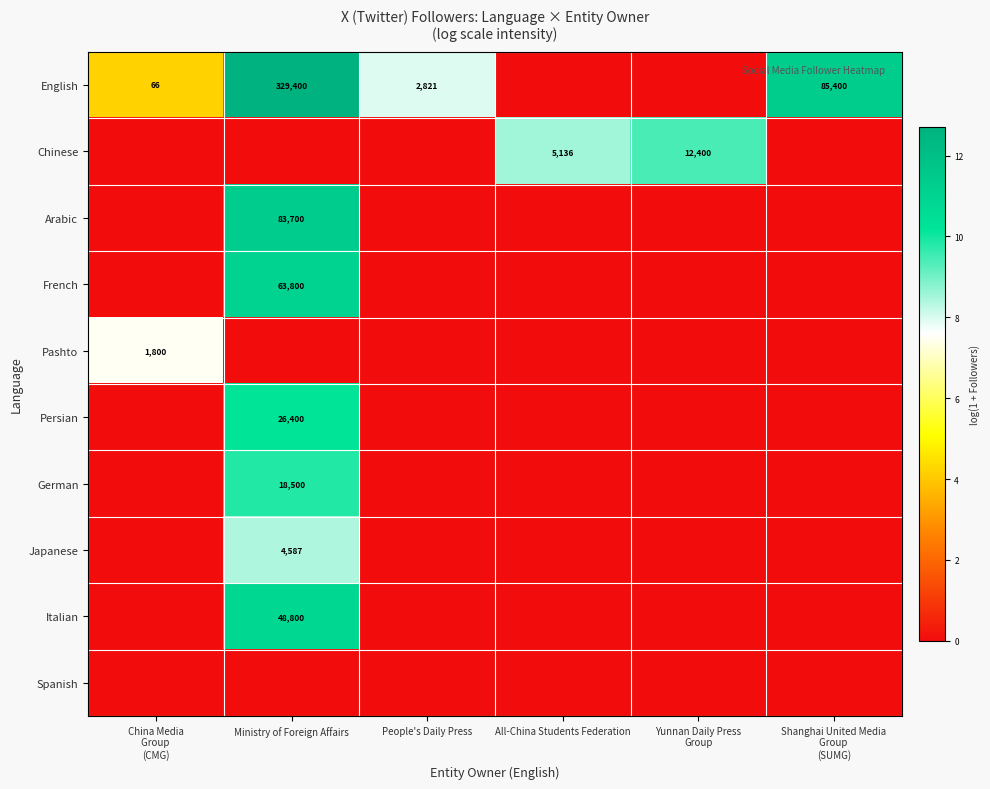

At how many categories does at least one series exceed 8?

4